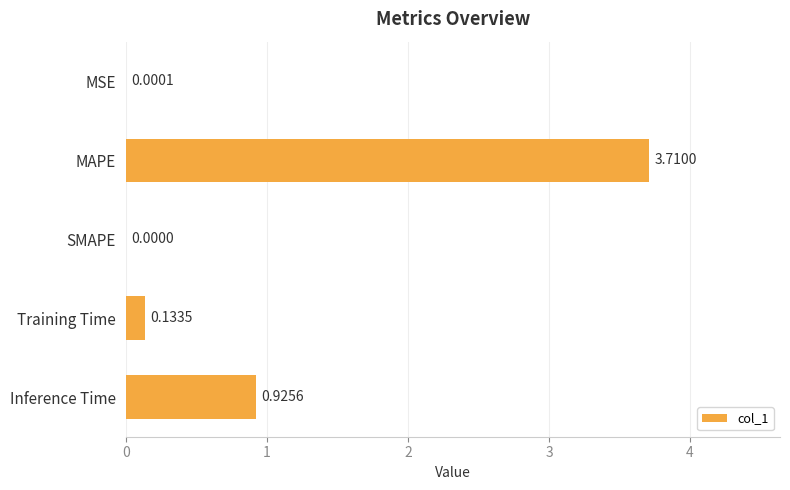

What is the sum of all values?

4.8